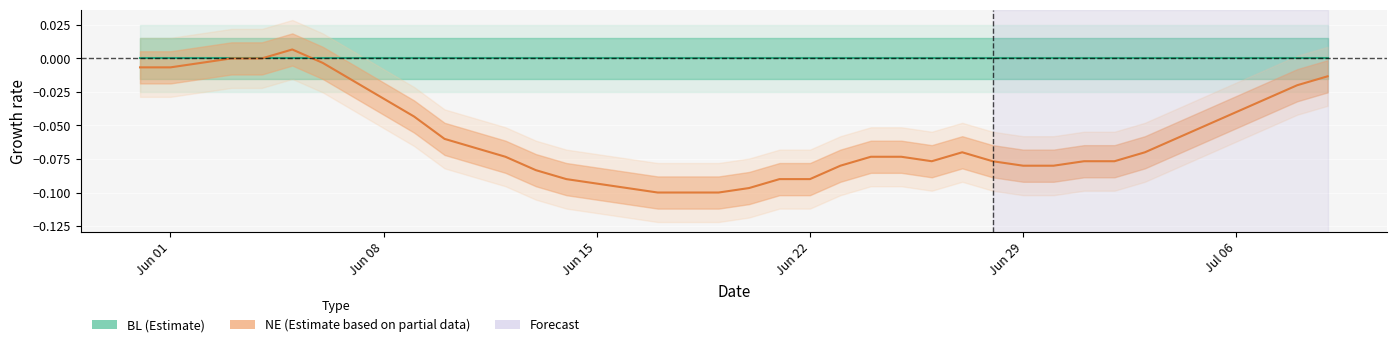

At how many categories does at least one series exceed 0?

1